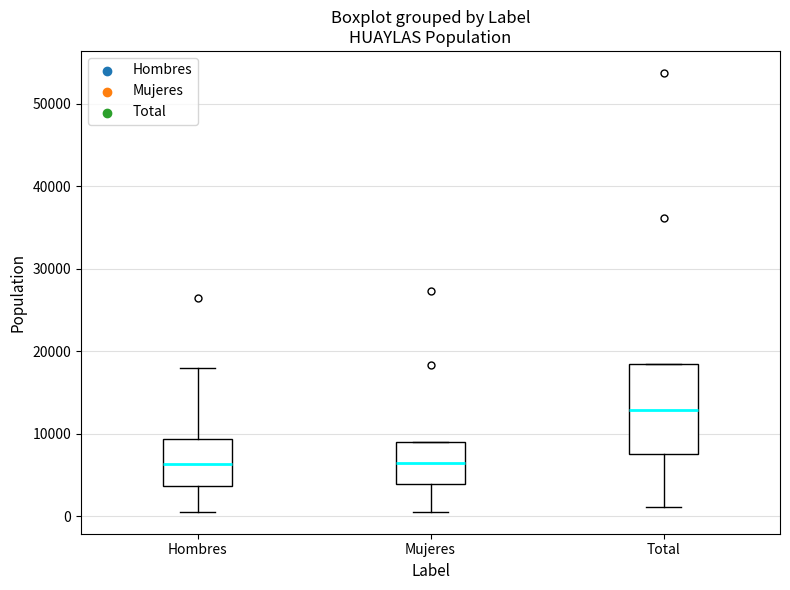

Where does the lower whisker of the box for Mujeres end on the y-axis? The values are not printed on the chart, so give them approximately, as read against the axis.

1000